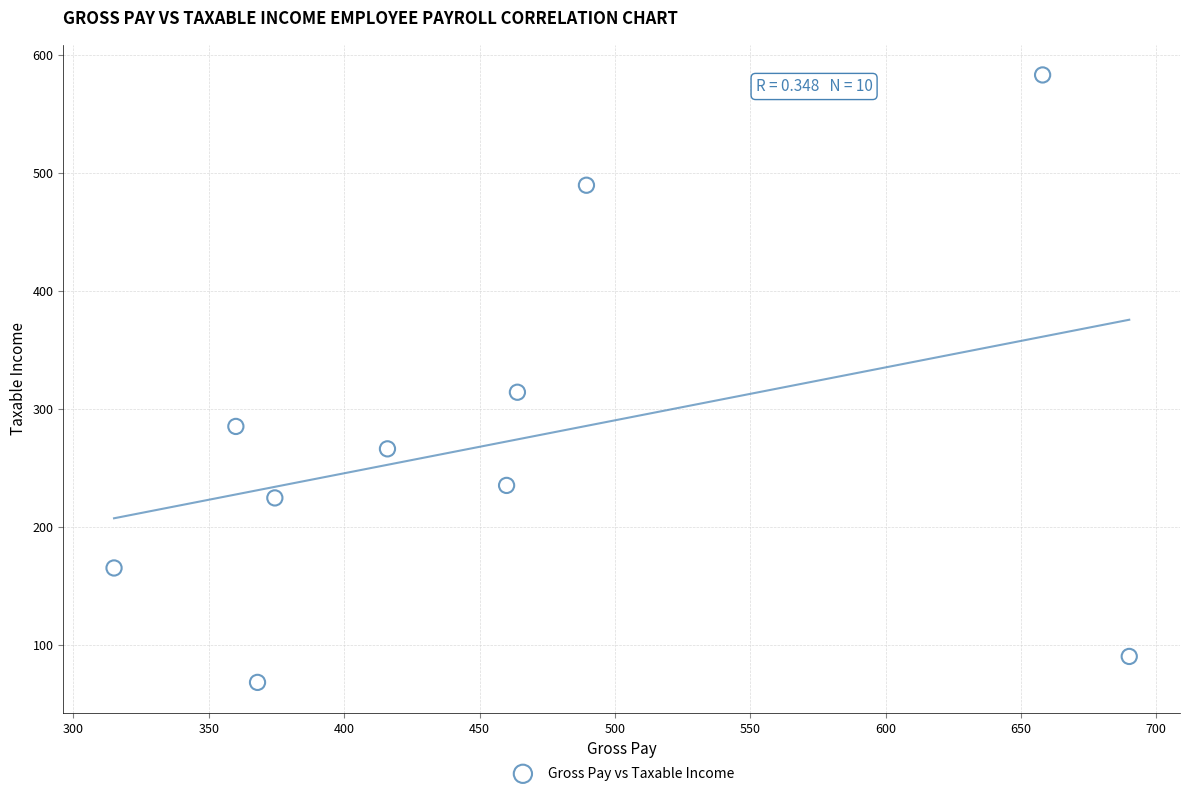

What is the average X value?

459.5